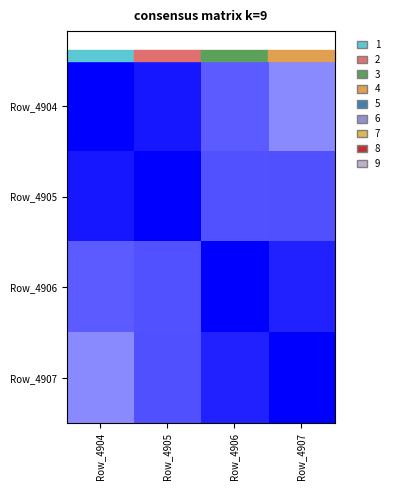

What is the spread (max minus min) of values at Row_4907?

0.5